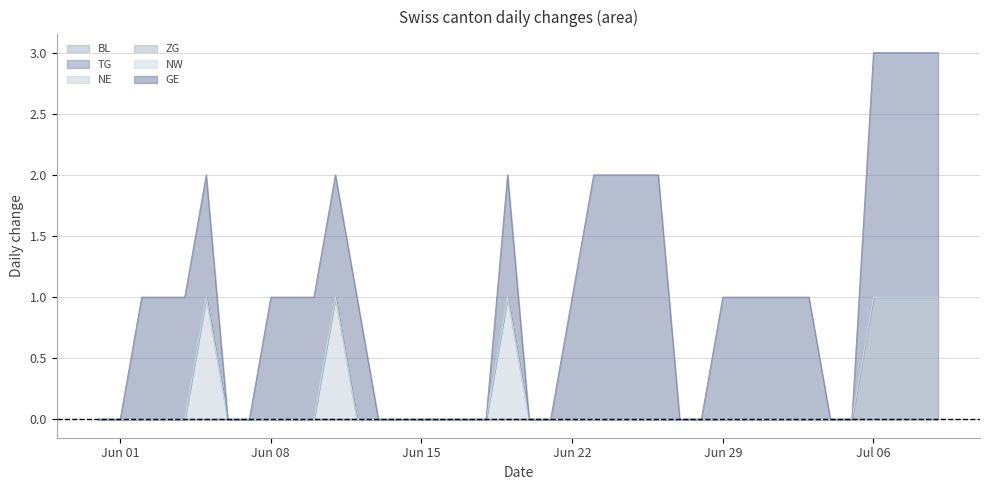

What are all the series names shown in the legend?

BL, TG, NE, ZG, NW, GE